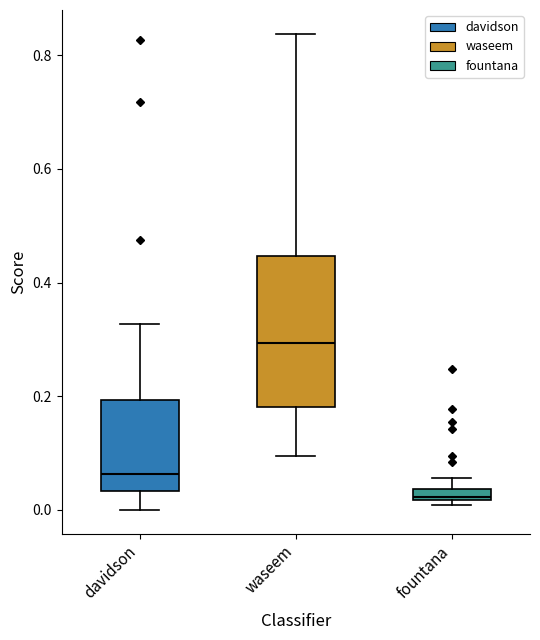

Where is the upper edge of the box for waseem on the y-axis? The values are not printed on the chart, so give them approximately, as read against the axis.

0.44